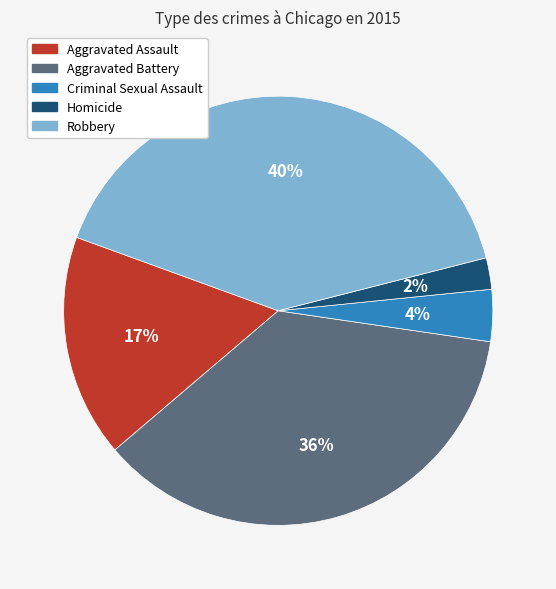

To the nearest percent, what portion does Aggravated Battery represent?

36%